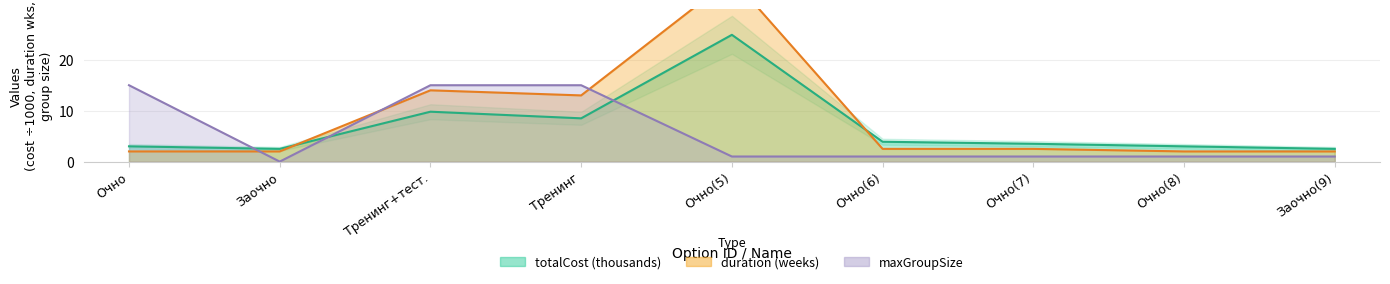

How many times do totalCost and maxGroupSize cross each other?

3